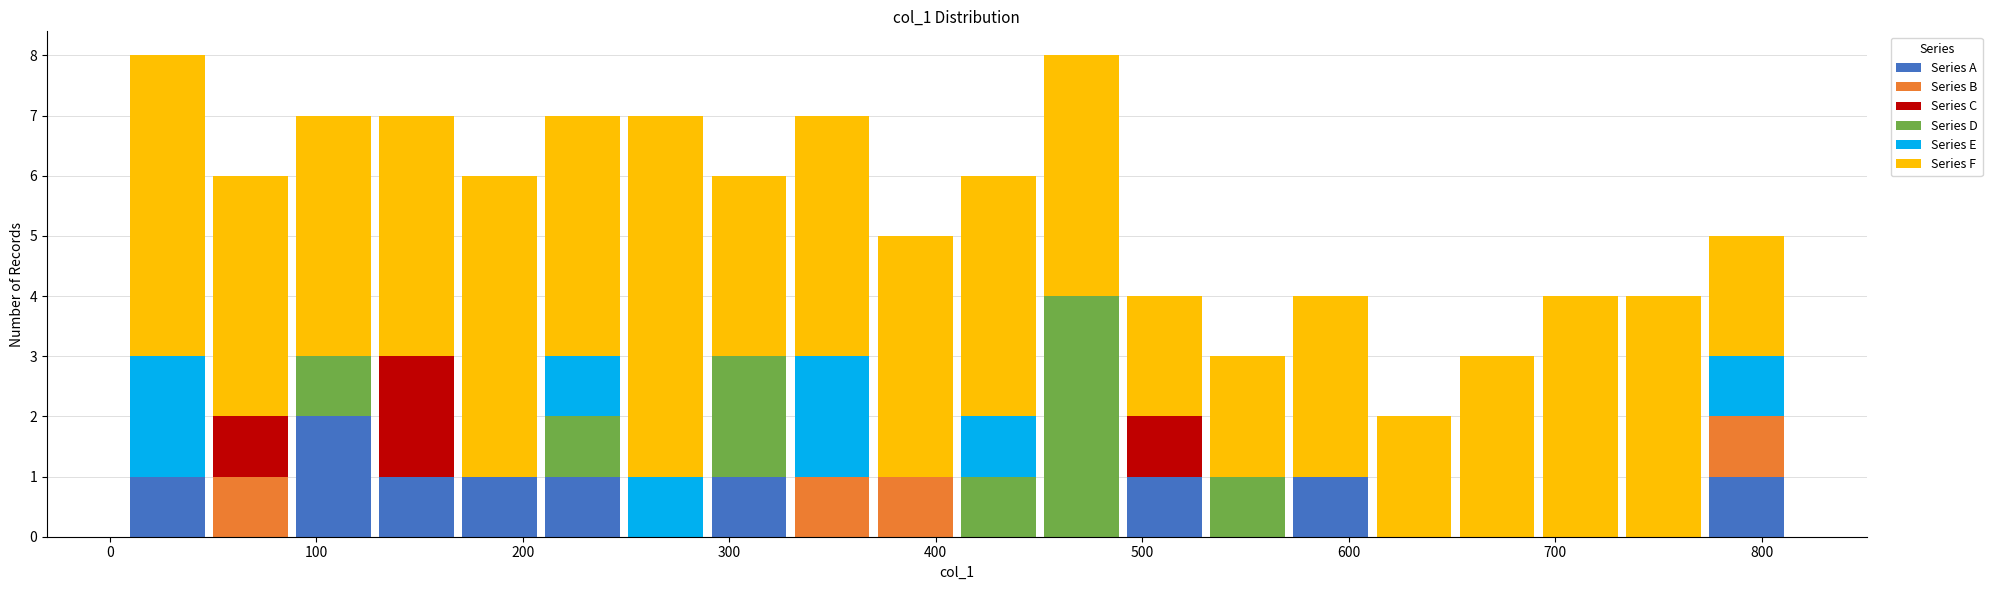

Reading left to right, list every stacked bar in this chart as the range it spans on the x-axis followed by its total height. Neither the bar edges nor the heights are printed on the chart, so give them approximately, as read against the axes.

10 to 50: 8
50 to 90: 6
90 to 130: 7
130 to 170: 7
170 to 210: 6
210 to 250: 7
250 to 290: 7
290 to 330: 6
330 to 370: 7
370 to 410: 5
410 to 450: 6
450 to 490: 8
490 to 530: 4
530 to 570: 3
570 to 610: 4
610 to 650: 2
650 to 690: 3
690 to 730: 4
730 to 770: 4
770 to 810: 5